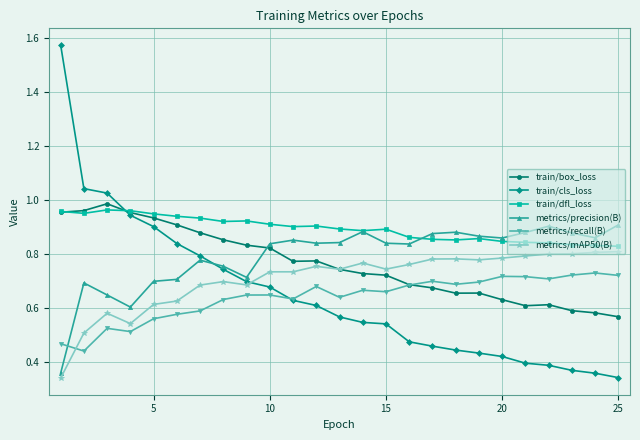

True or false: train/dfl_loss and train/box_loss cross at least once.

True